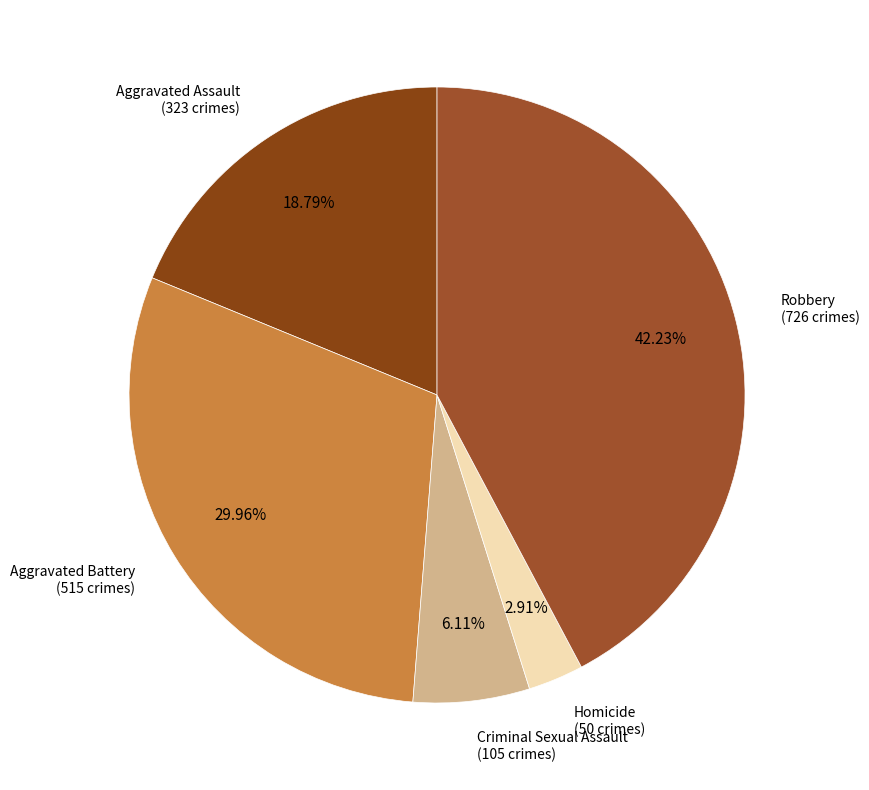

Which slice is the largest?

Robbery